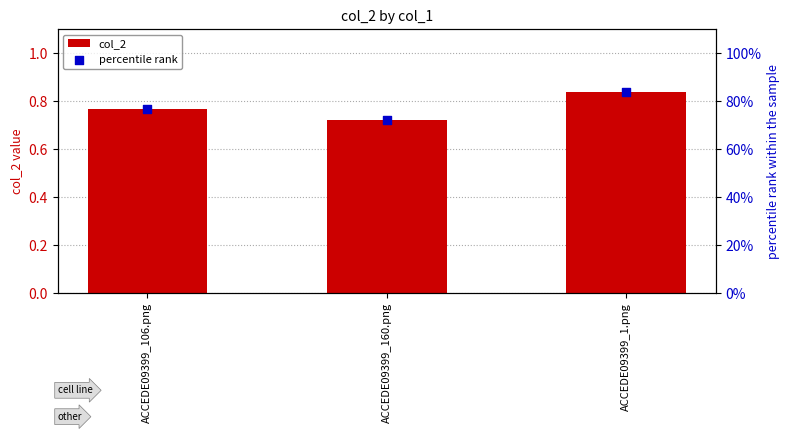

Which series reaches the minimum Y coordinate?

col_2